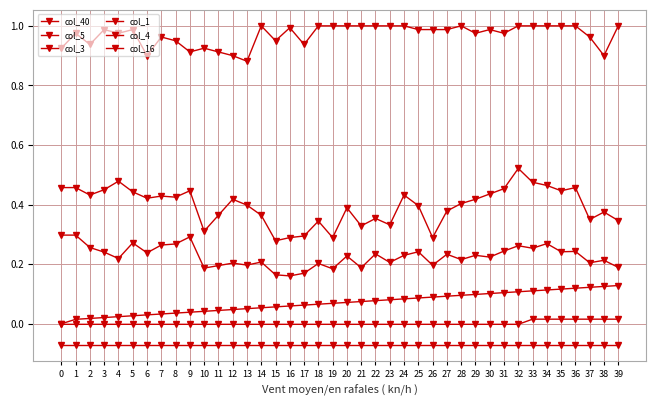

Count the number of categories in the chart.

40